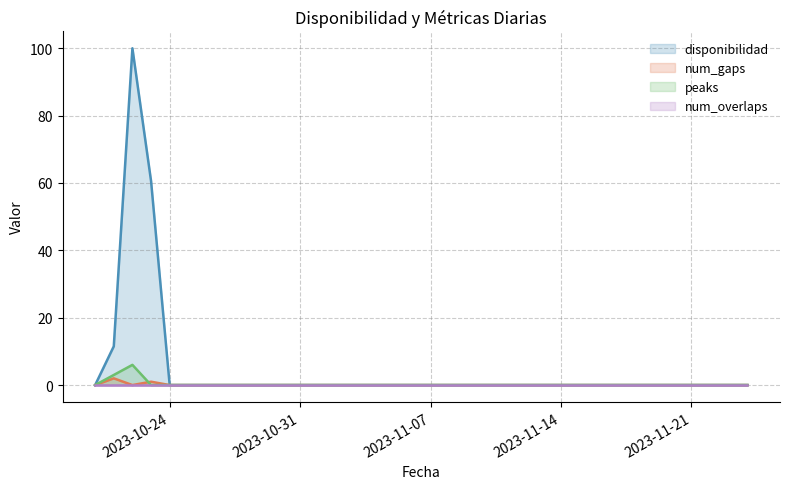

What is the maximum value for num_gaps?

2.0